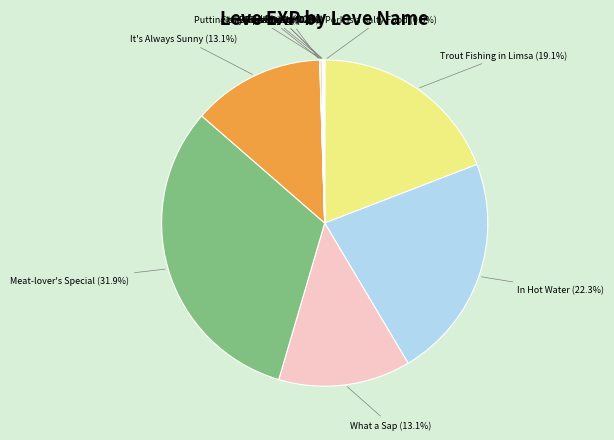

Which category has the biggest portion of the pie?

Meat-lover's Special